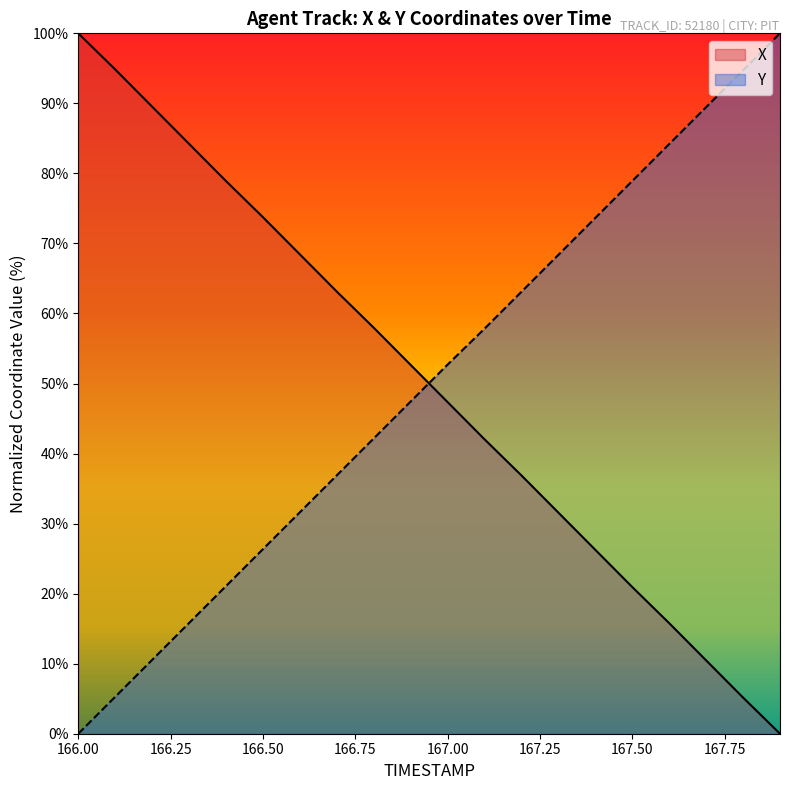

Which category has the highest value in the Y series?

167.9